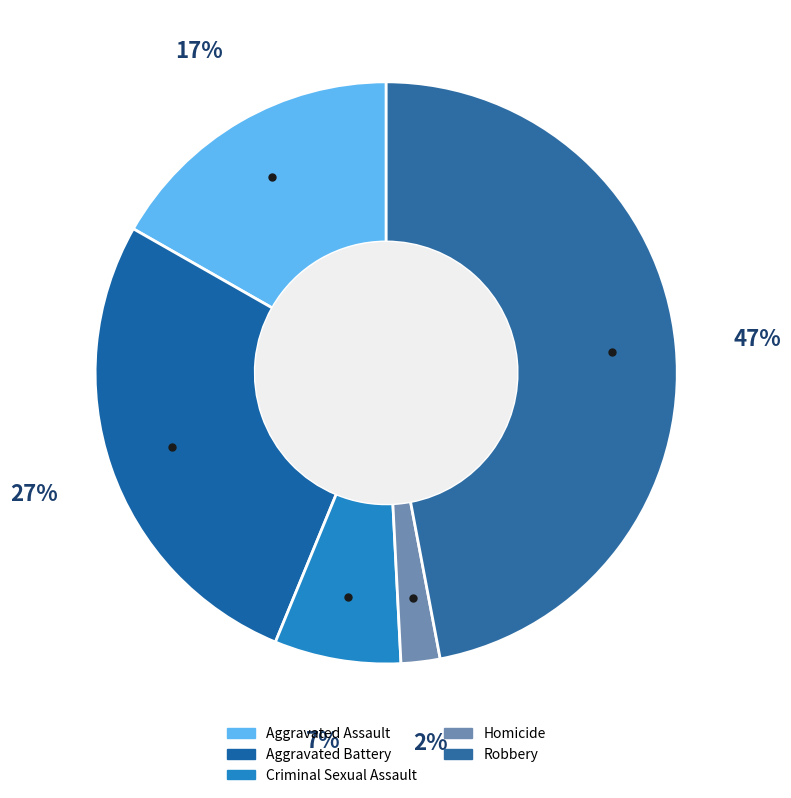

What portion of the pie excludes Aggravated Assault?

83.2%